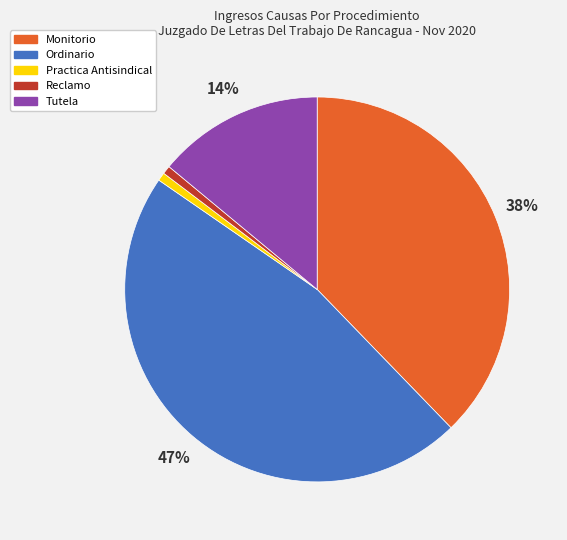

To the nearest percent, what is the average slice percentage?

20%